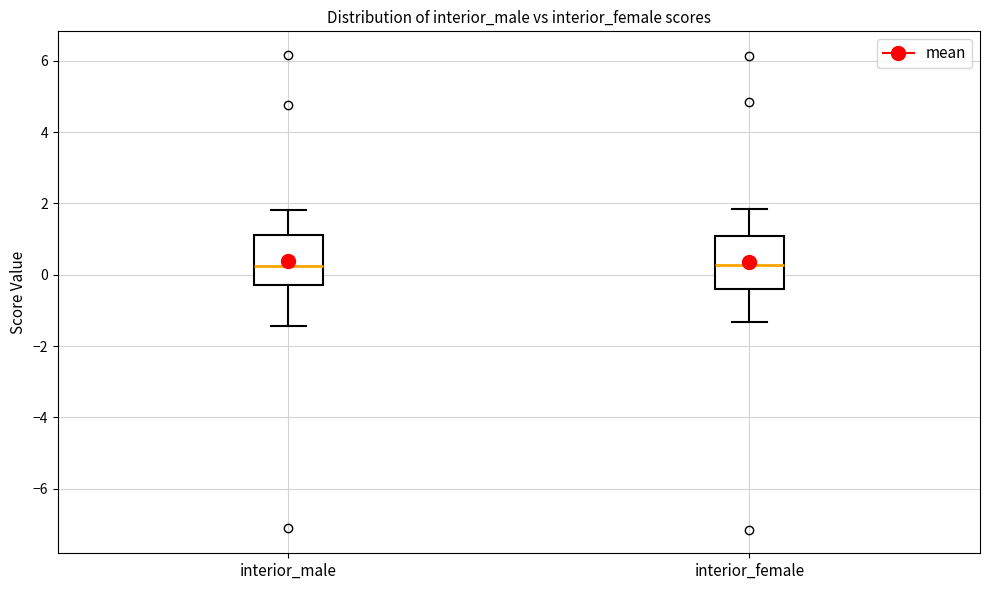

Reading left to right, transcribe this box plot: for each box, give where its median line is, the range the box spans, and where its two whiskers end, as read against the y-axis. The values are not printed on the chart, so give them approximately, as read against the axis.

interior_male: median 0.2, box -0.2 to 1.2, whiskers -1.4 to 1.8
interior_female: median 0.2, box -0.4 to 1.0, whiskers -1.4 to 1.8